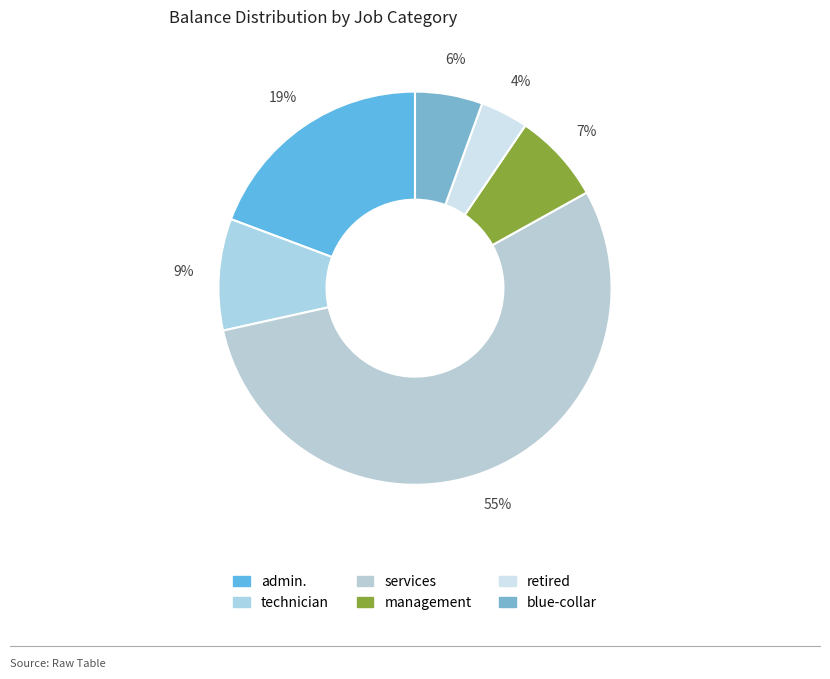

How many slices are in this pie chart?

6